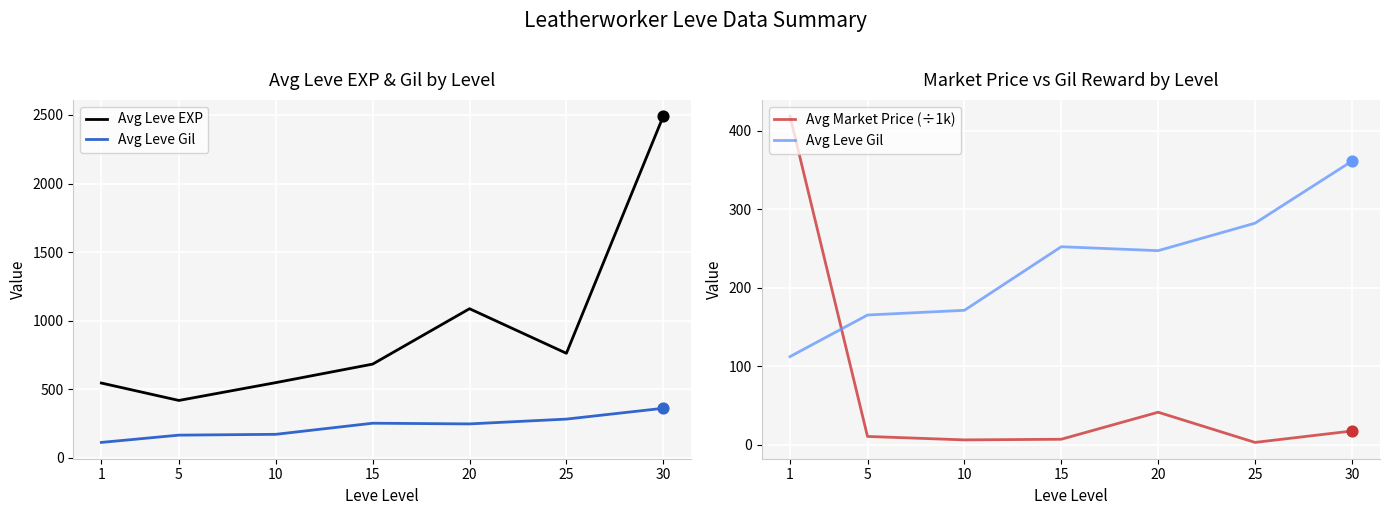

At which category is the sum across all series the highest?

30